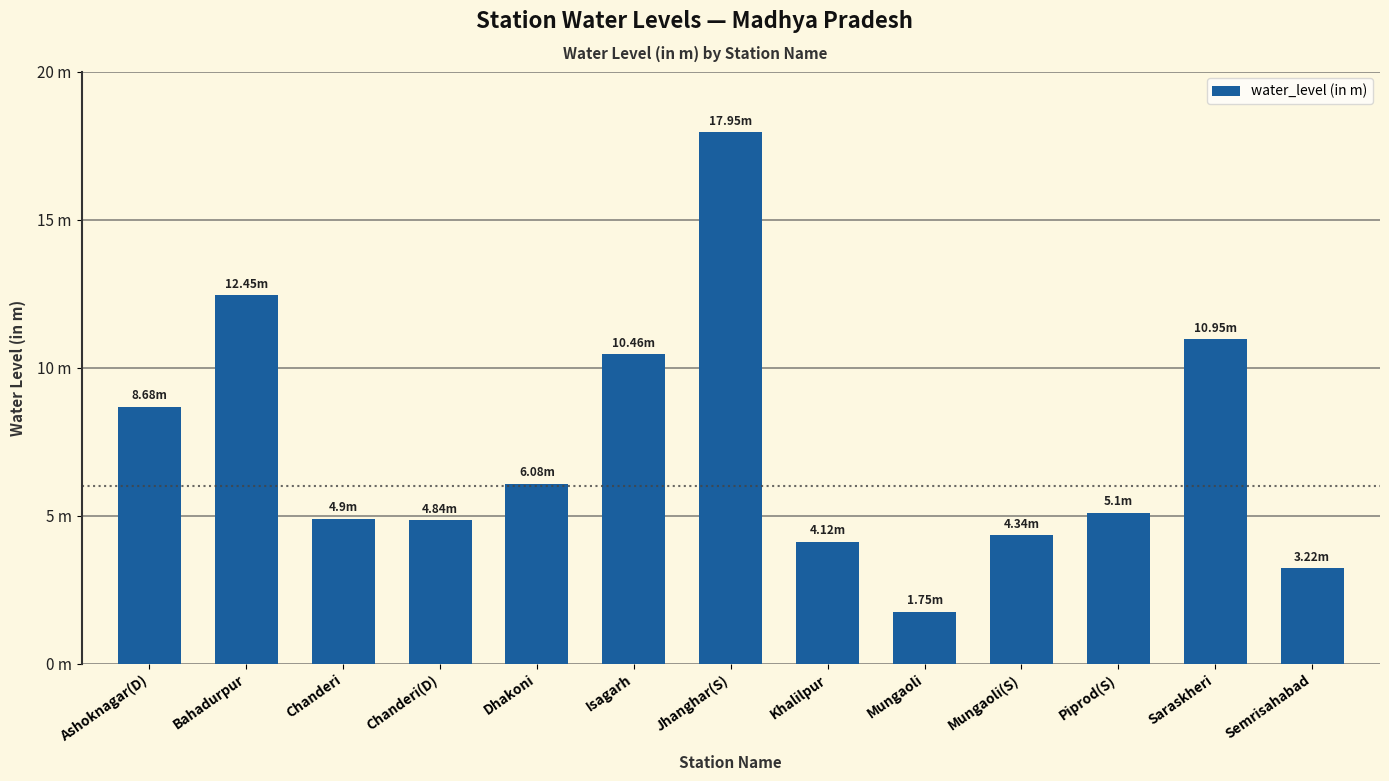

How many data points are above 5?

7